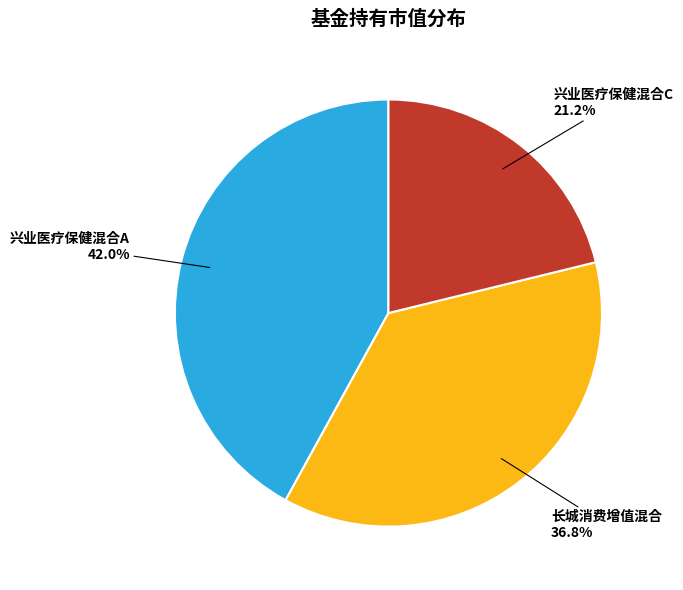

To the nearest percent, what is the average slice percentage?

33%